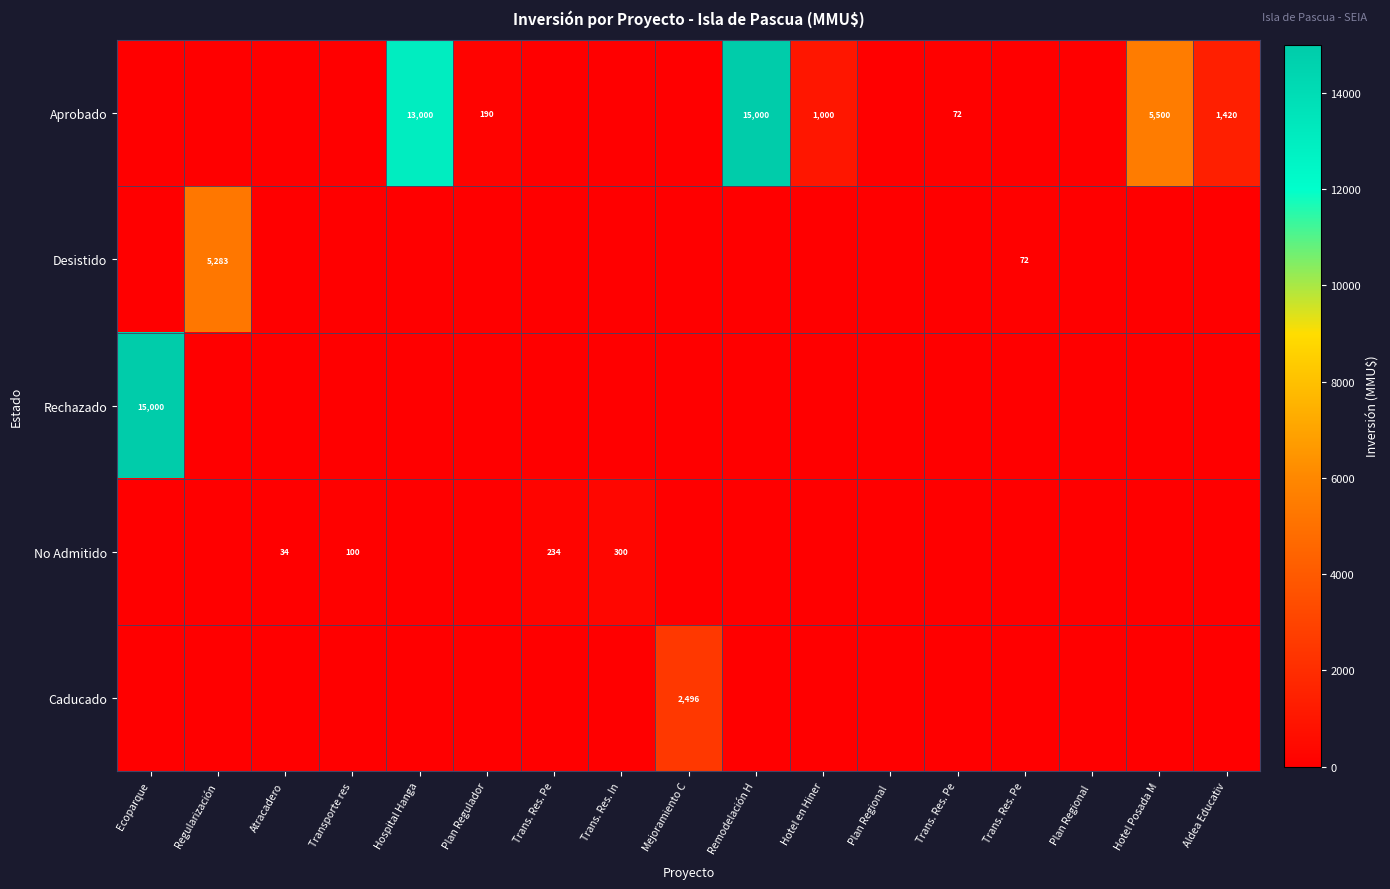

Rank the series by their maximum value, from lowest to highest.

No Admitido, Caducado, Desistido, Aprobado, Rechazado